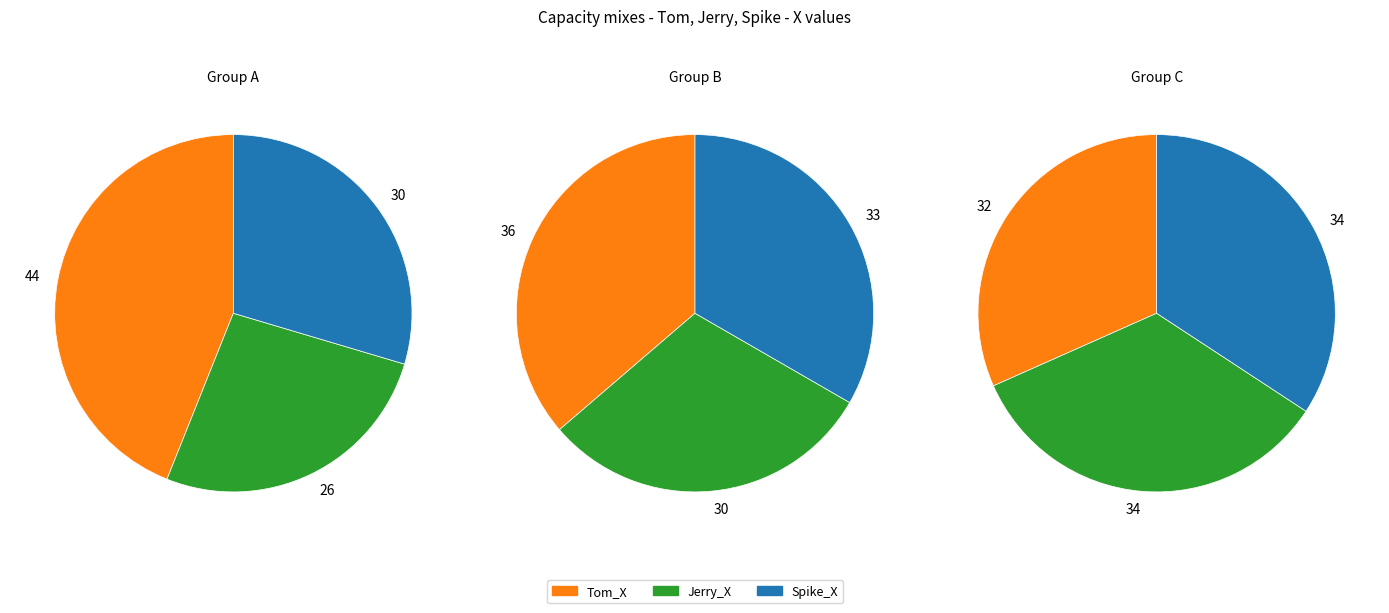

Is it true that 12 is 13% of the pie?

False